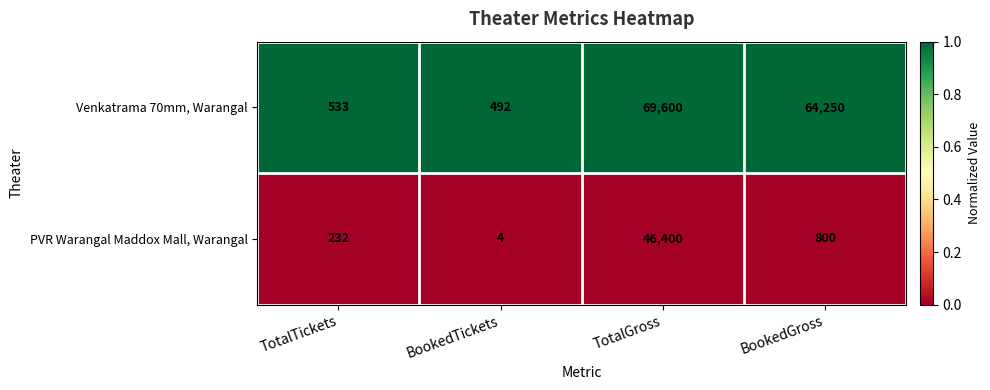

At which category is the sum across all series the highest?

TotalGross